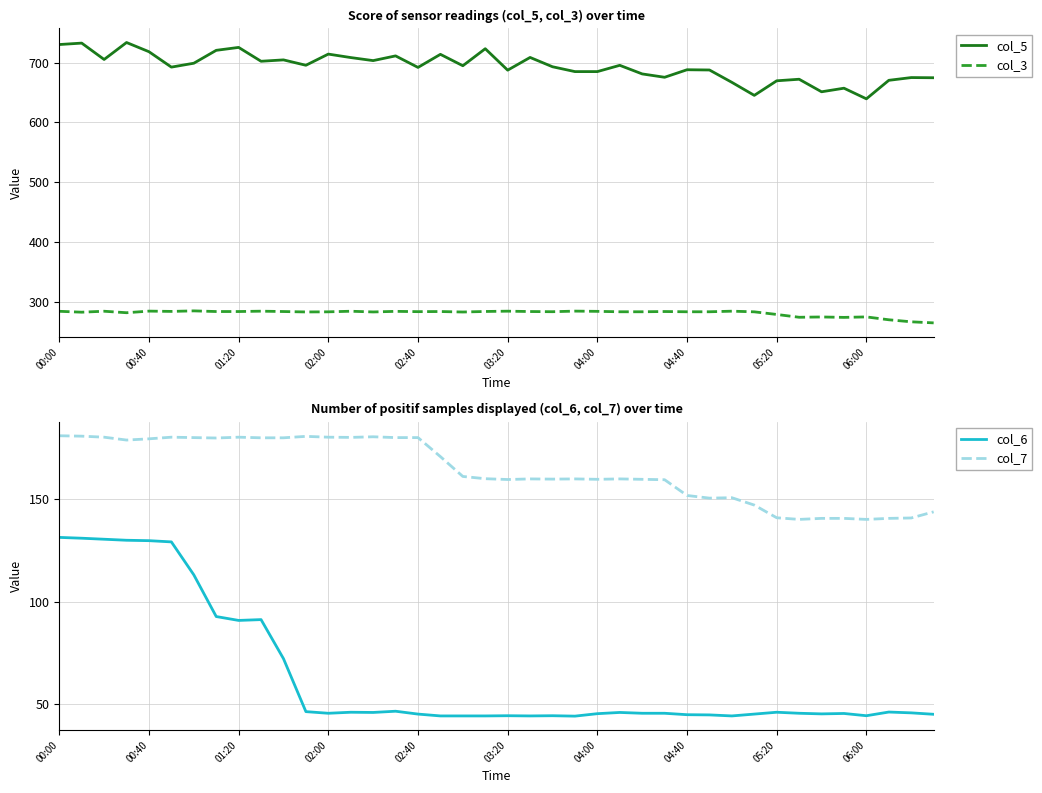

True or false: col_7 and col_6 intersect in this chart.

False